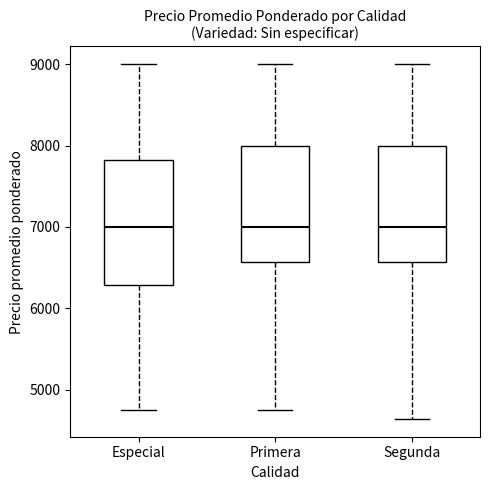

Reading left to right, read every box against the y-axis: the position of its median line, the range the box covers, and the ends of its whiskers. The values are not printed on the chart, so give them approximately, as read against the axis.

Especial: median 7000, box 6300 to 7800, whiskers 4800 to 9000
Primera: median 7000, box 6600 to 8000, whiskers 4800 to 9000
Segunda: median 7000, box 6600 to 8000, whiskers 4600 to 9000